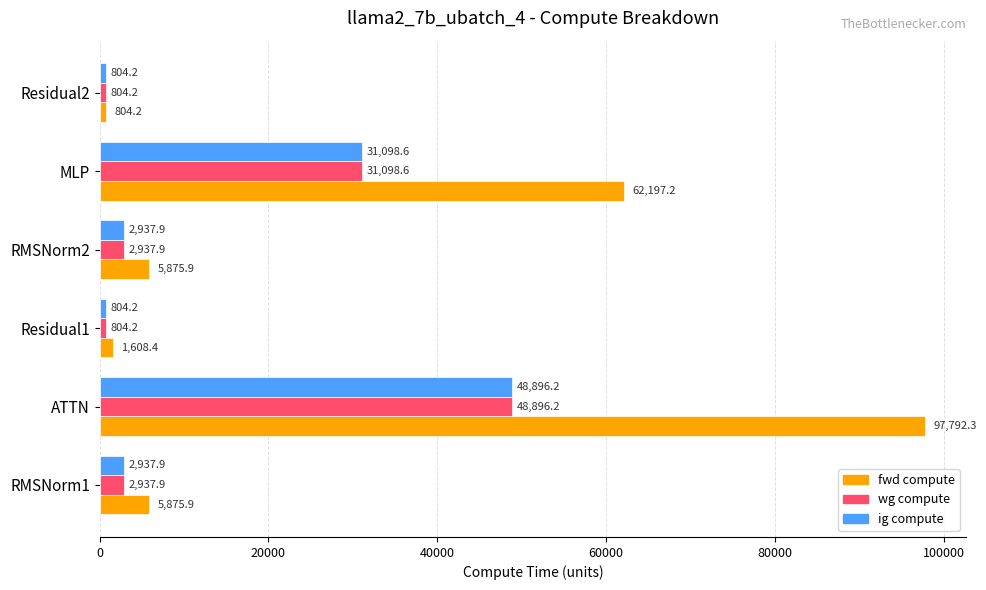

The wg compute series shows 2937.9 at RMSNorm2. True or false?

True